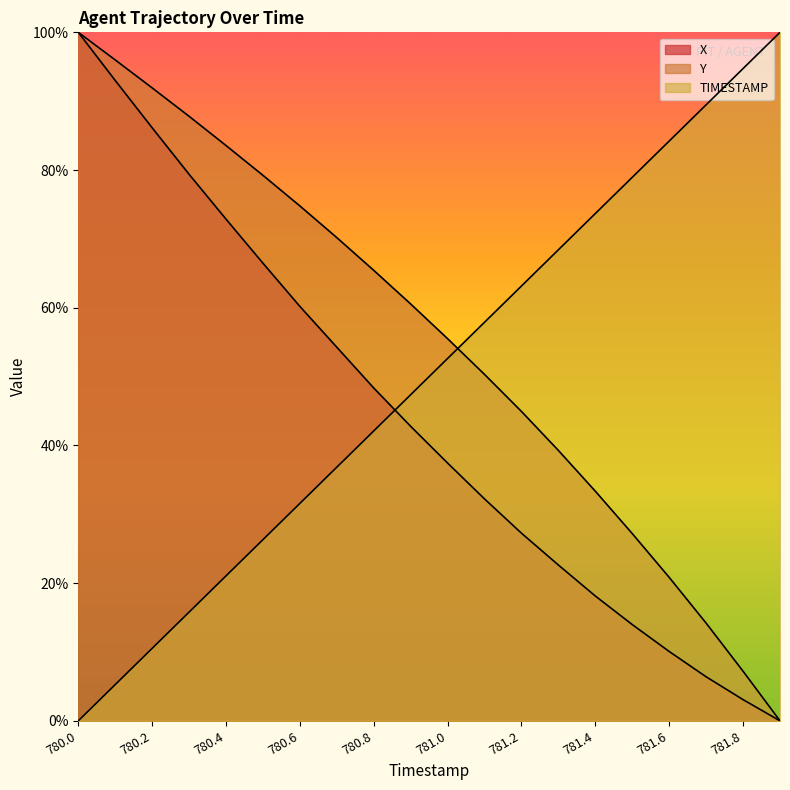

What is the difference between the highest and lowest values at 781.5?

0.6